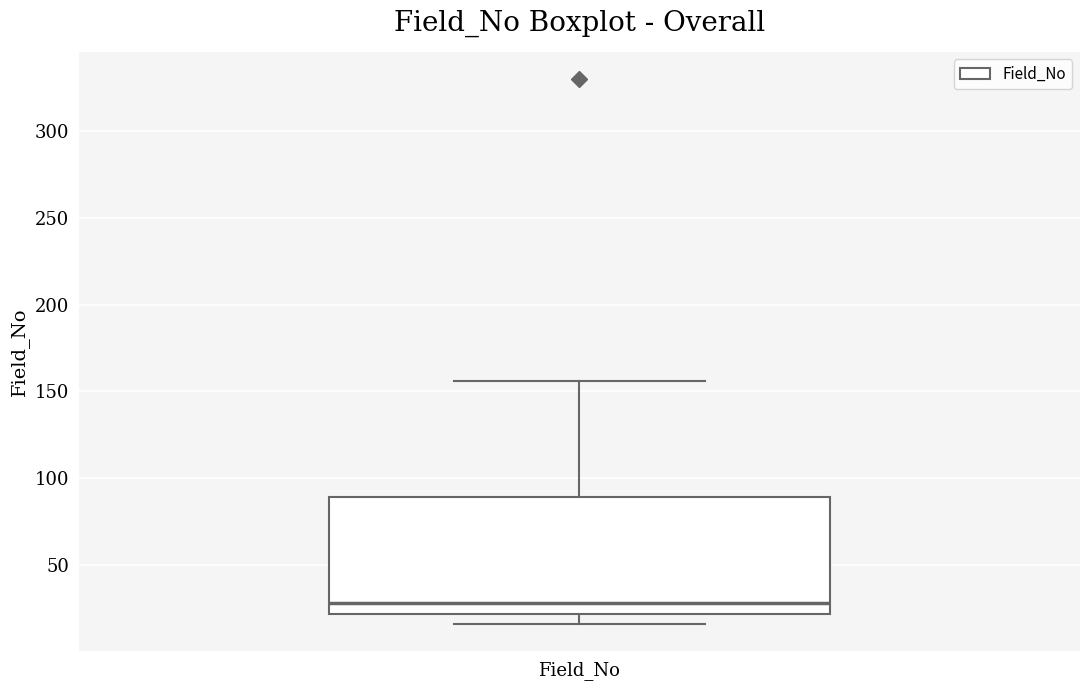

Read this box plot against the y-axis: the position of the median line, the range covered by the box, and the ends of both whiskers. The values are not printed on the chart, so give them approximately, as read against the axis.

median 30, box 20 to 90, whiskers 15 to 155